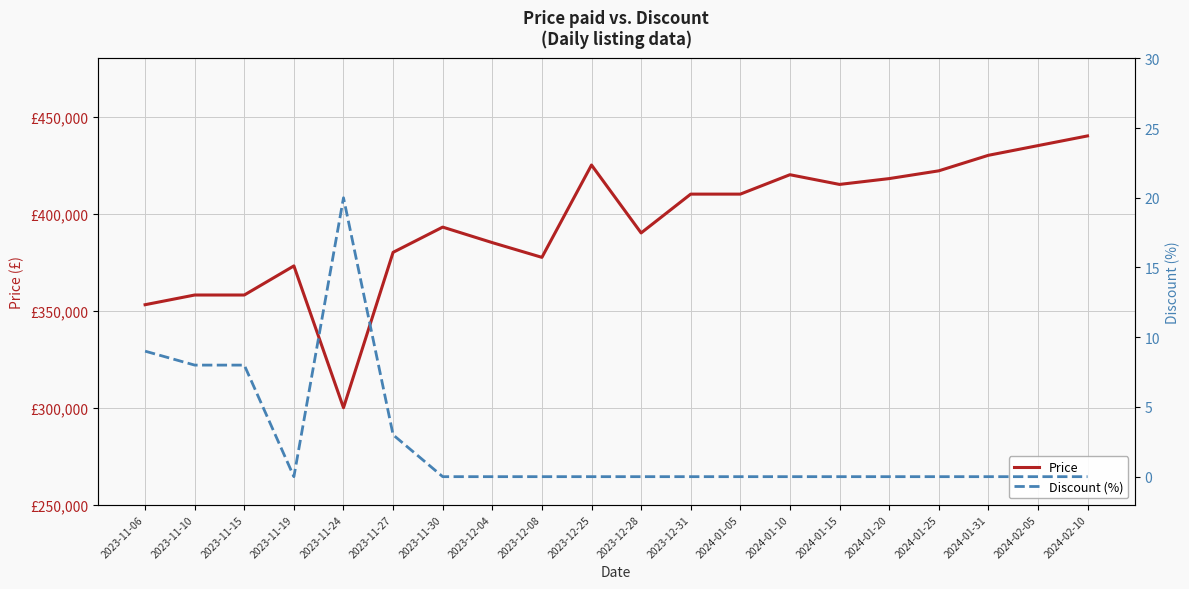

What are all the series names shown in the legend?

Price, Discount (%)